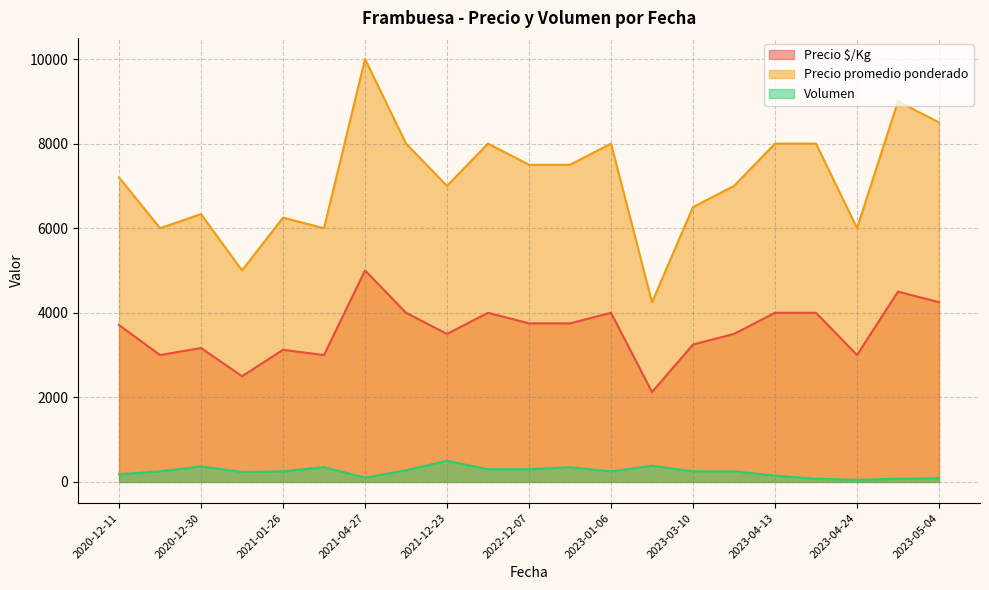

True or false: Precio $/Kg has more than 0 interior local peaks.

True